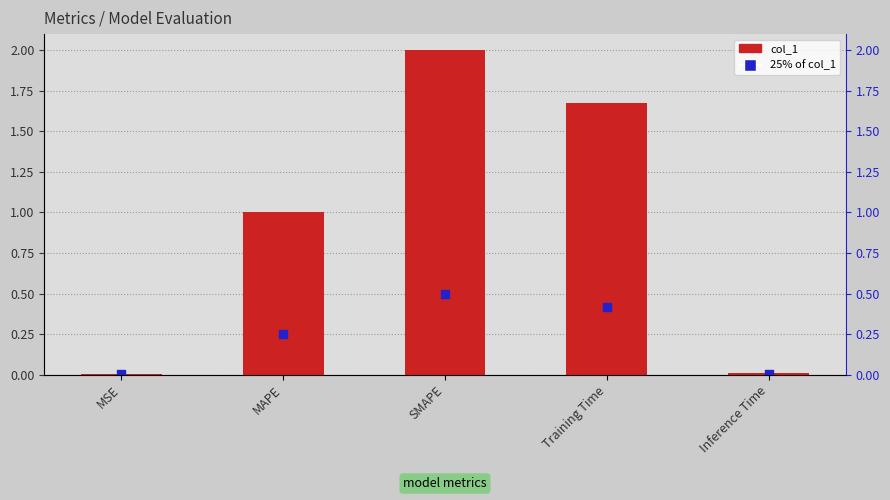

Which has a higher value, Training Time or MAPE?

Training Time